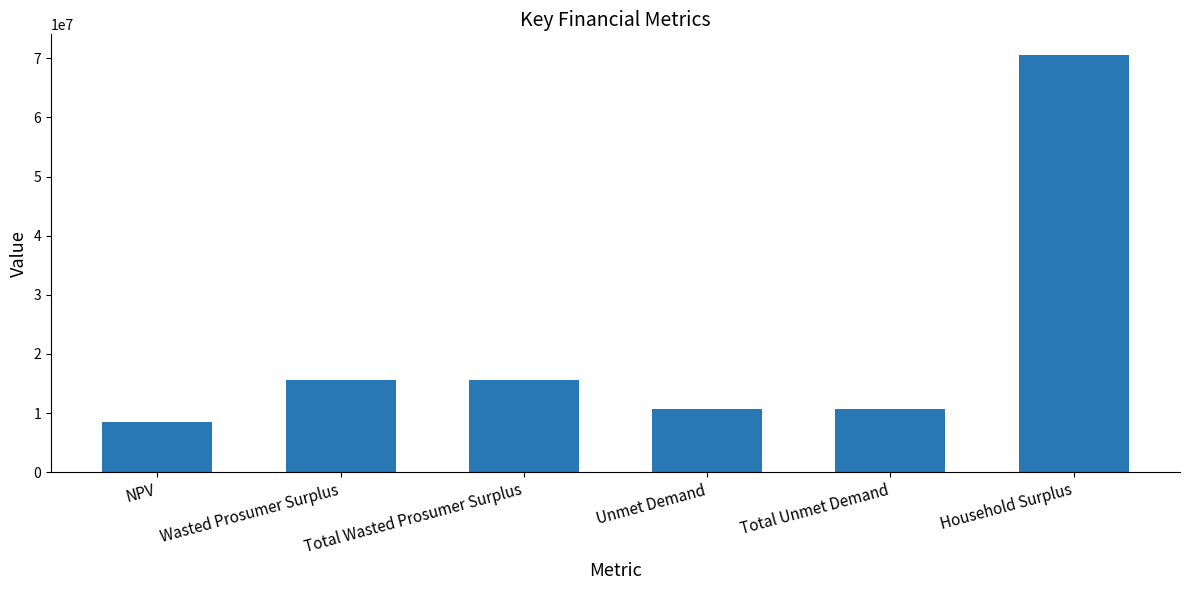

How many distinct data groups are displayed?

1